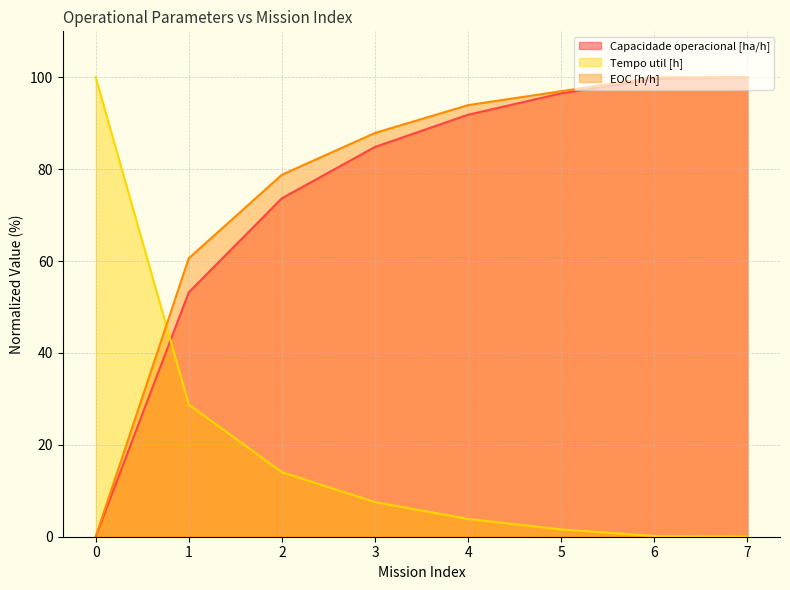

Which series has the largest range (max minus min)?

Capacidade operacional [ha/h]